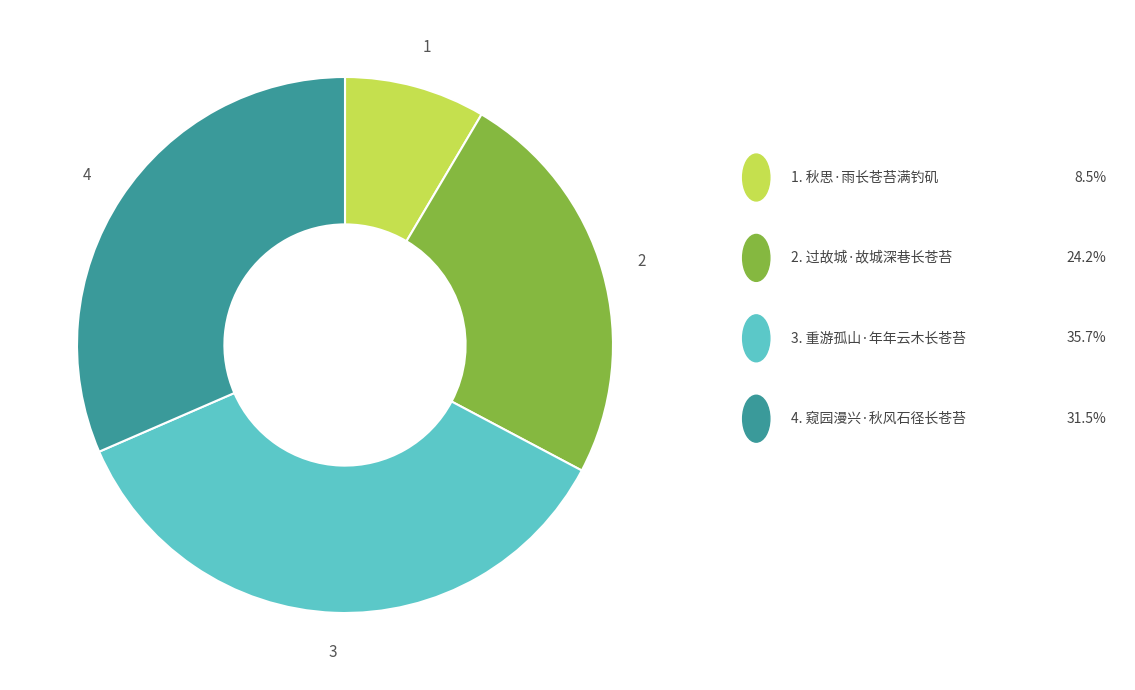

Is there a majority slice in this chart?

No